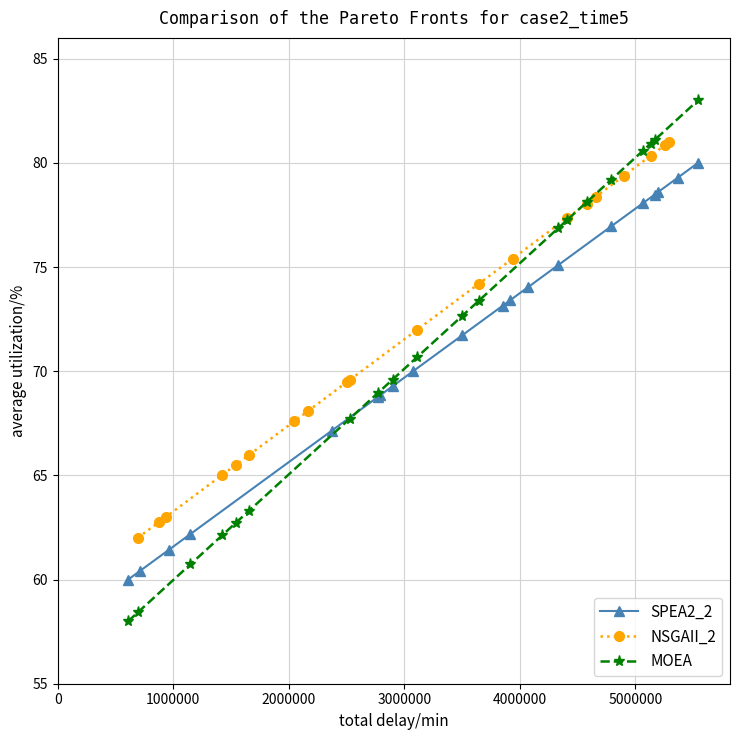

What is the value of the MOEA point at the 2nd from the left?

58.4